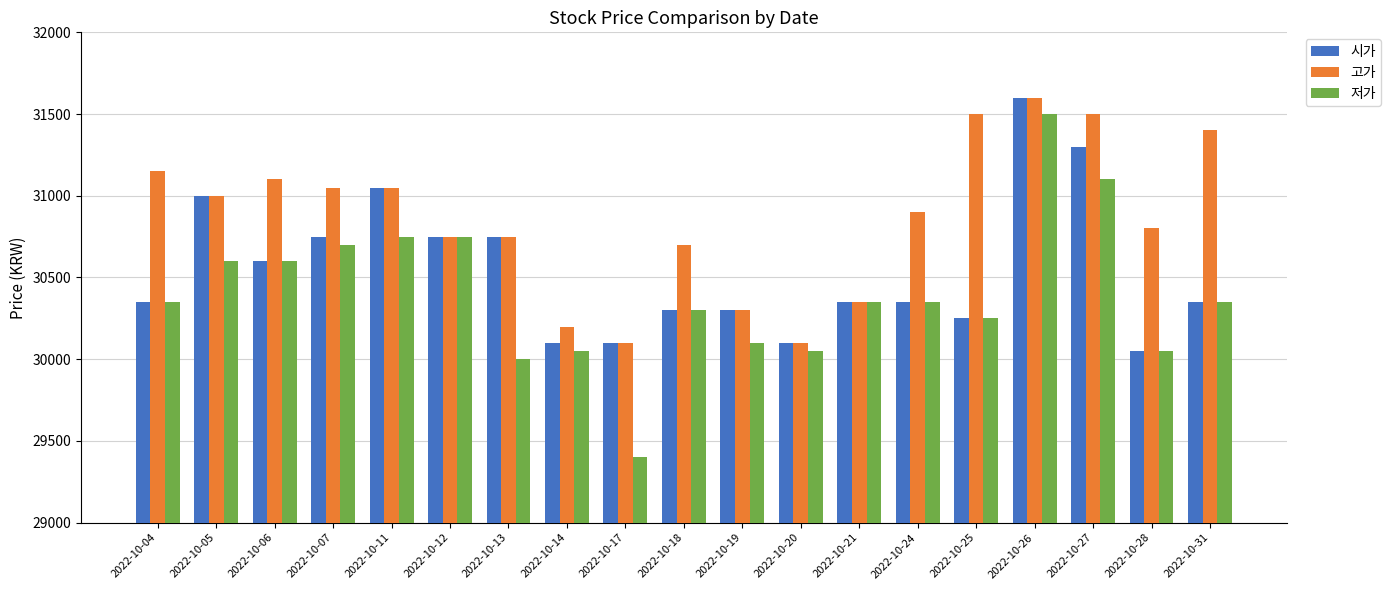

The value of 고가 at 2022-10-26 is 6830. True or false?

False